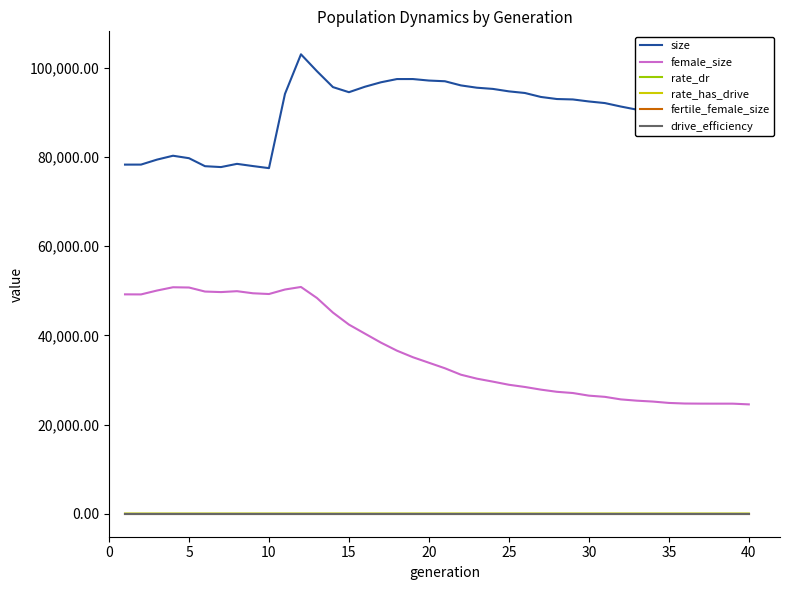

Which series has the largest total across all categories?

size